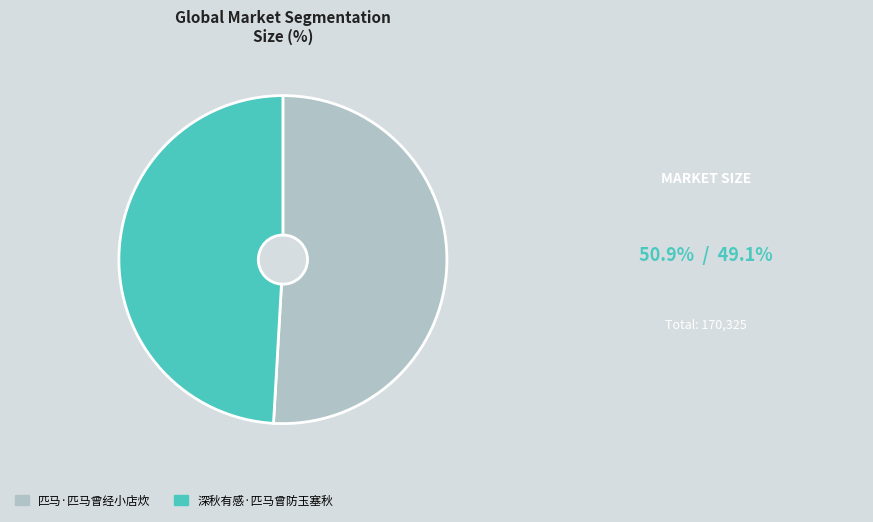

The 深秋有感·匹马曾防玉塞秋 slice represents 41% of the pie. True or false?

False